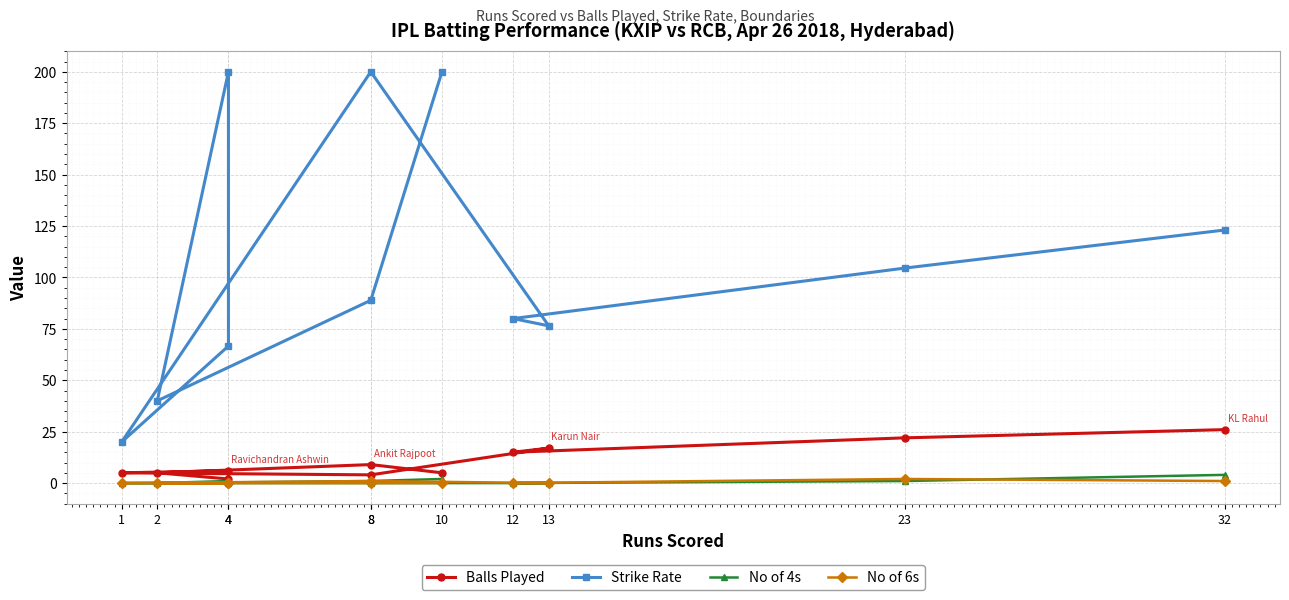

Is this an area chart (filled region under the line)?

No